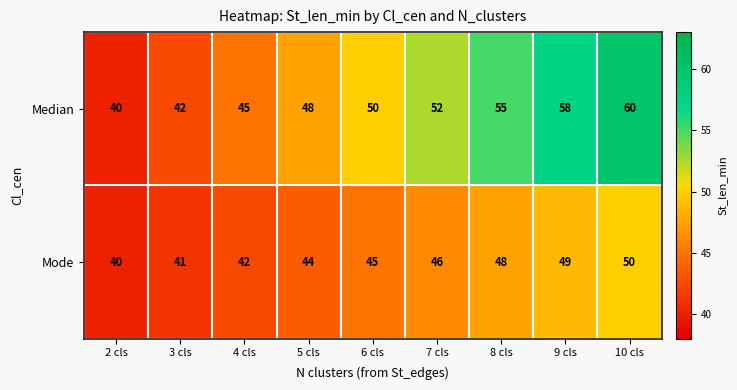

What is the spread (max minus min) of values at 7 cls?

6